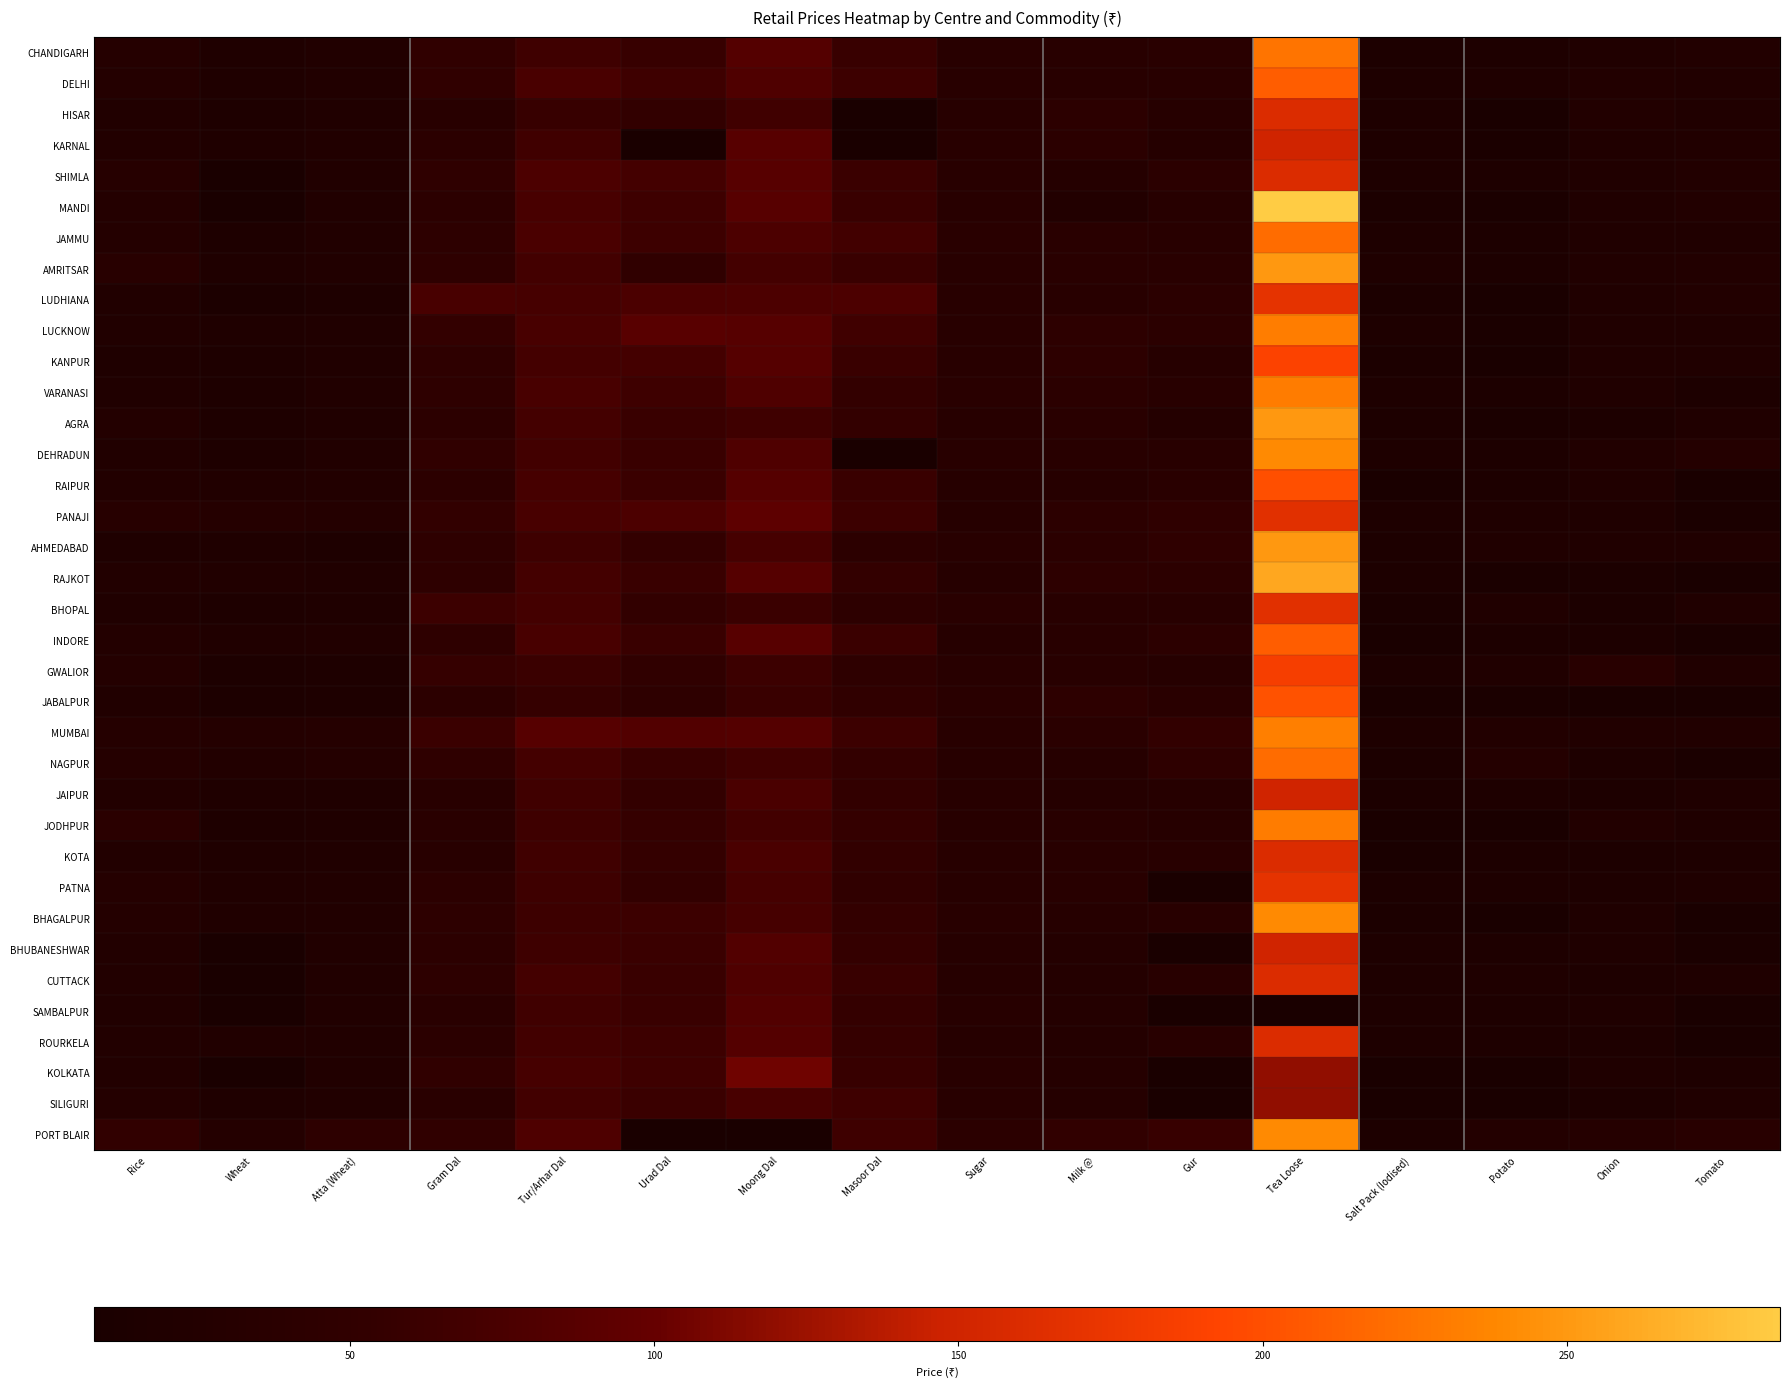

What is the spread (max minus min) of values at Onion?

25.0